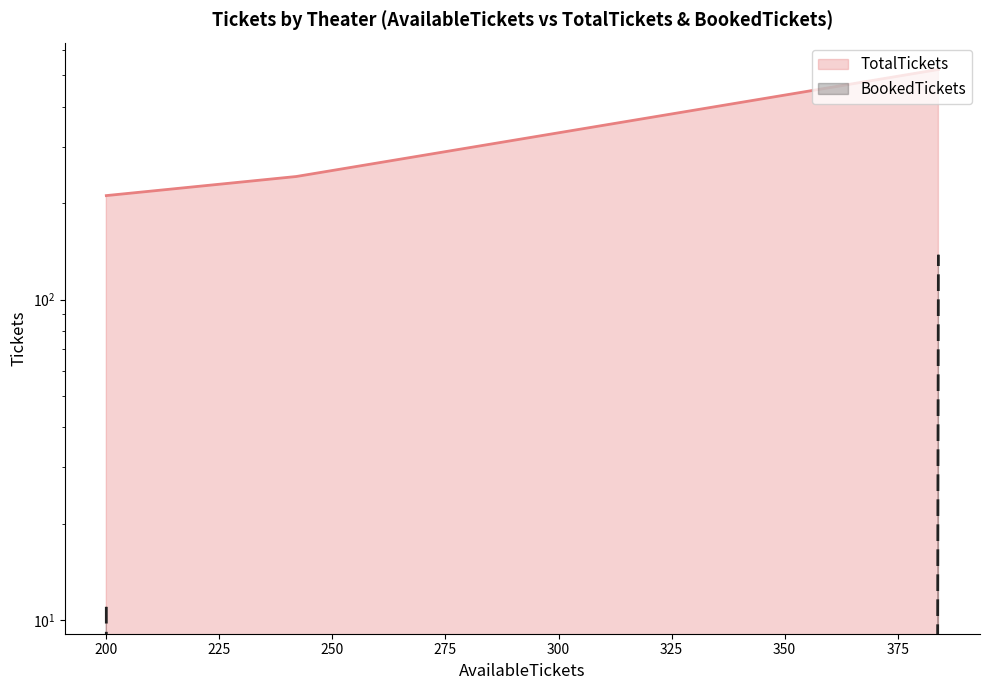

Between 200 and 225, which is larger?

225